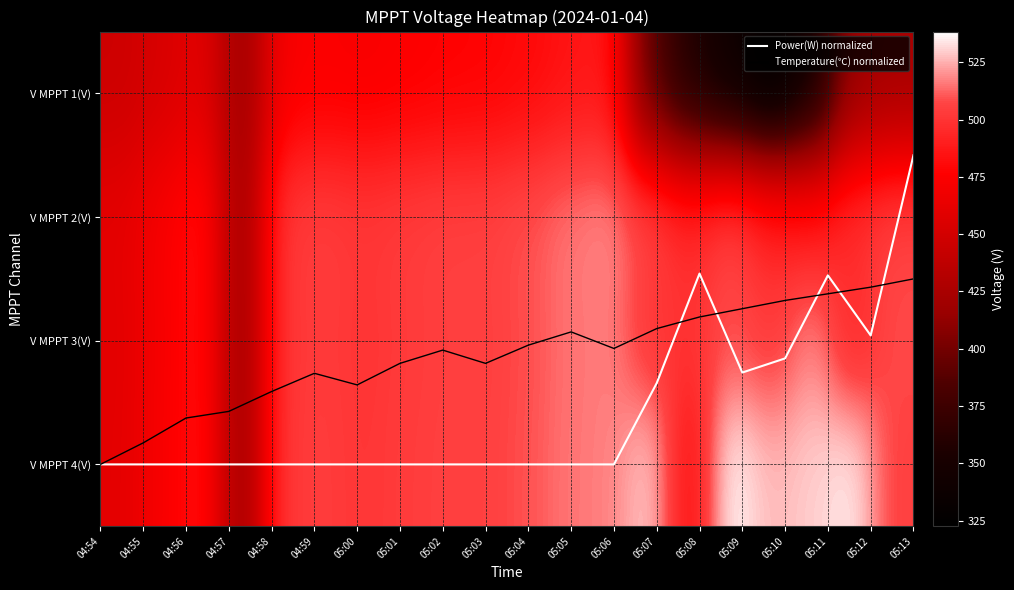

How many data points in Temperature(℃) normalized are above 2?

12